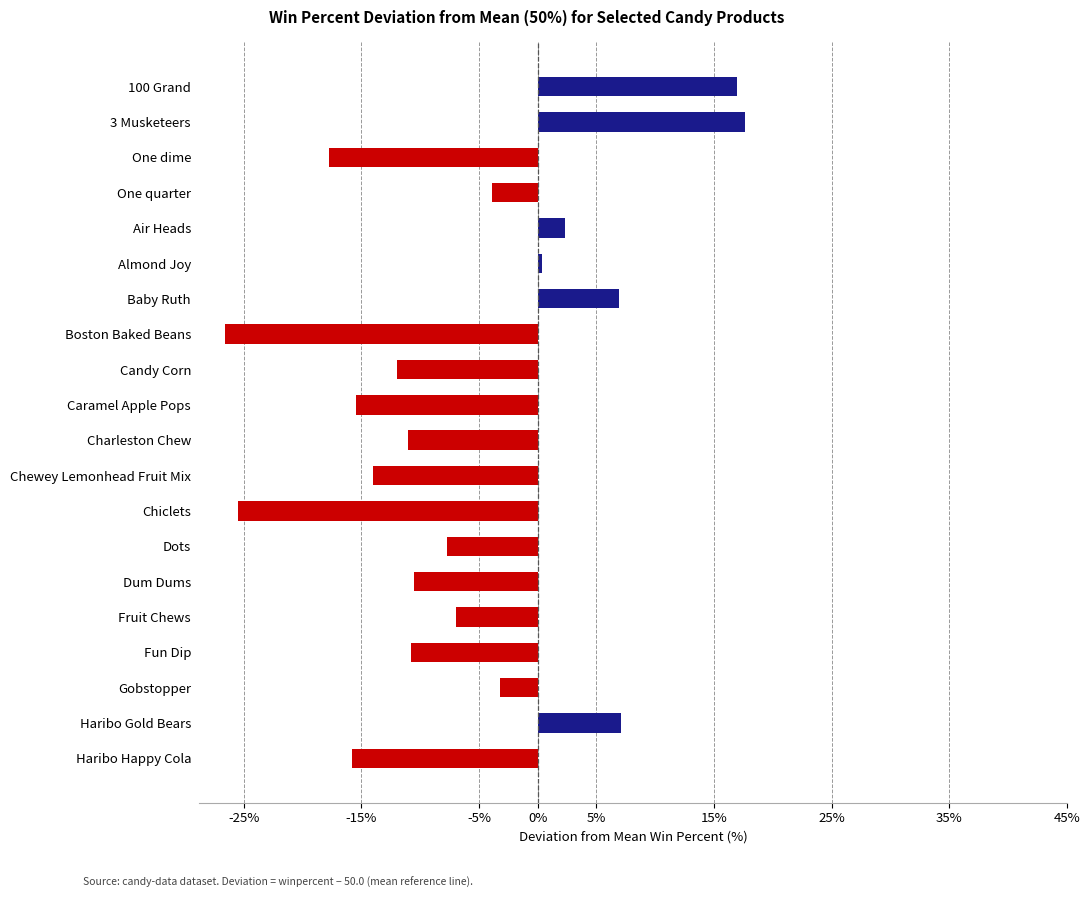

What is the change in value from Chiclets to Fruit Chews?

+18.6